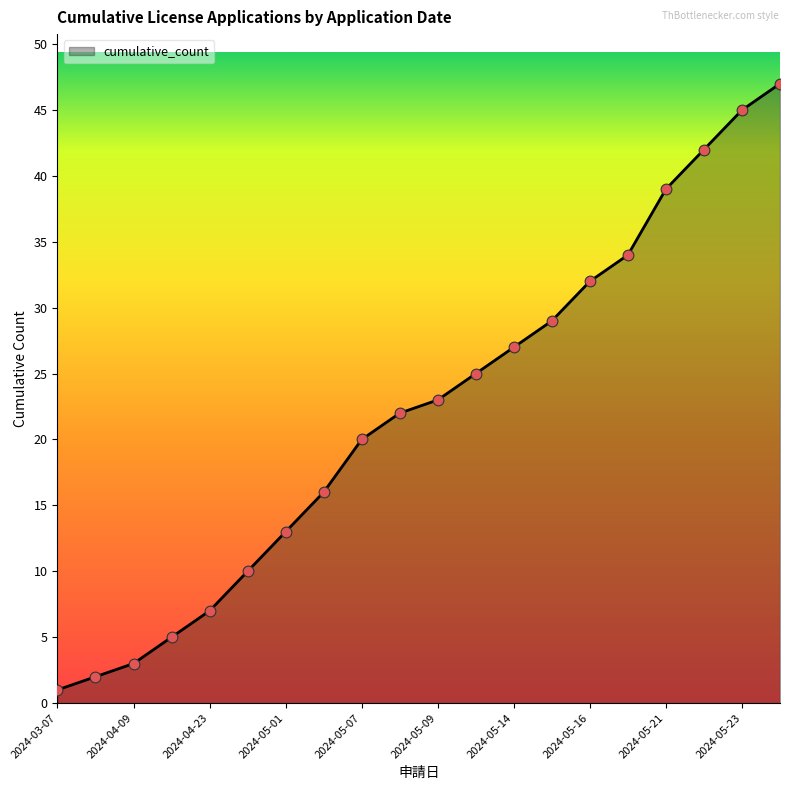

What is the difference between the maximum and minimum values?

46